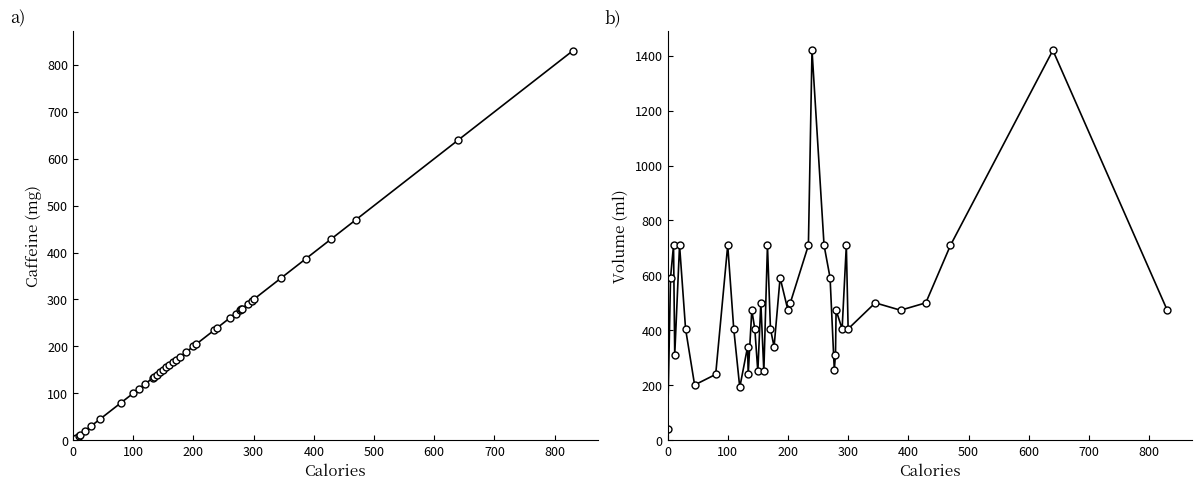

Count the number of data series in this chart.

2